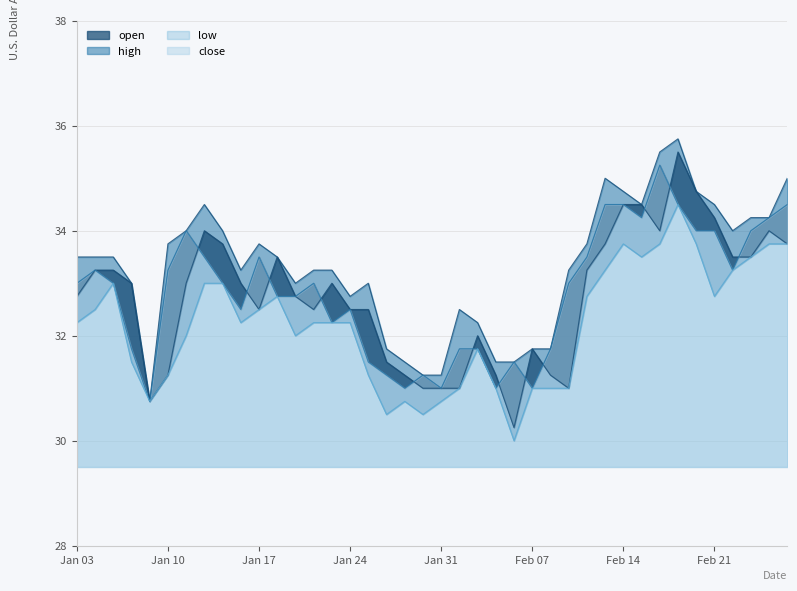

True or false: open and low cross at least once.

False